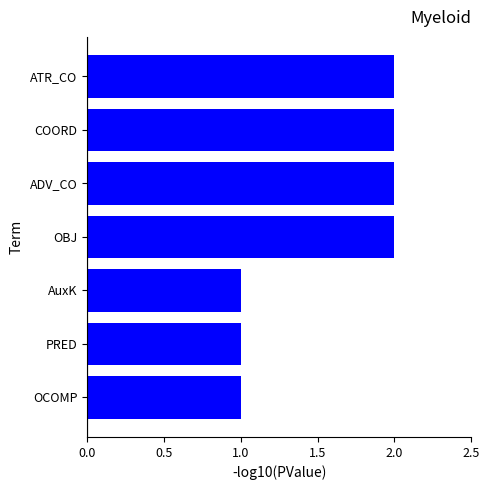

The chart shows a value of 3 at OBJ. True or false?

False